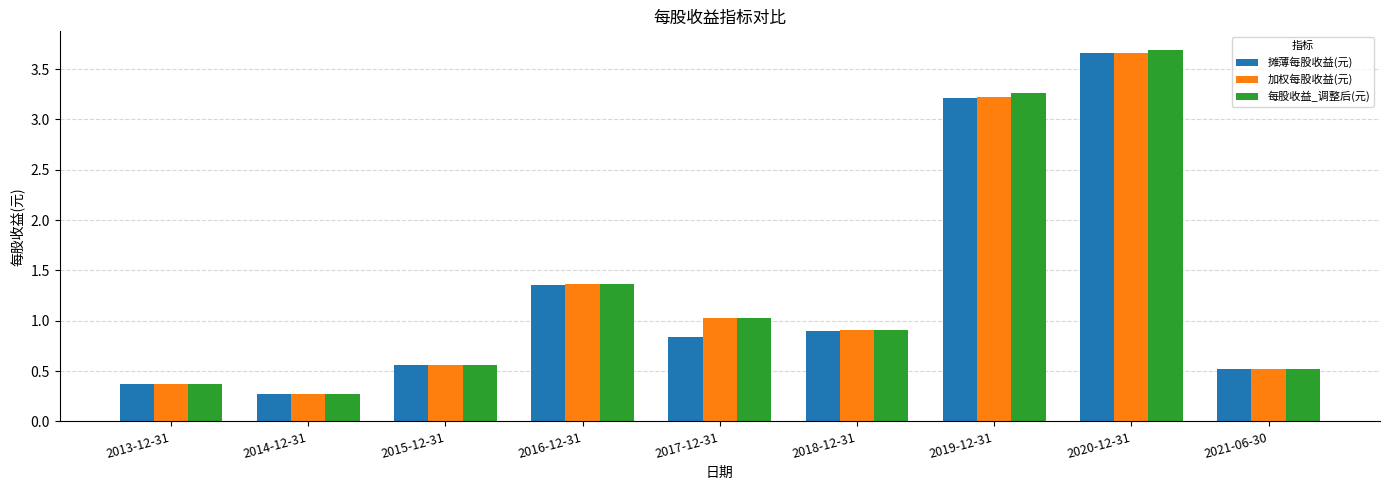

What is the difference between the maximum and minimum values in the 摊薄每股收益(元) series?

3.4